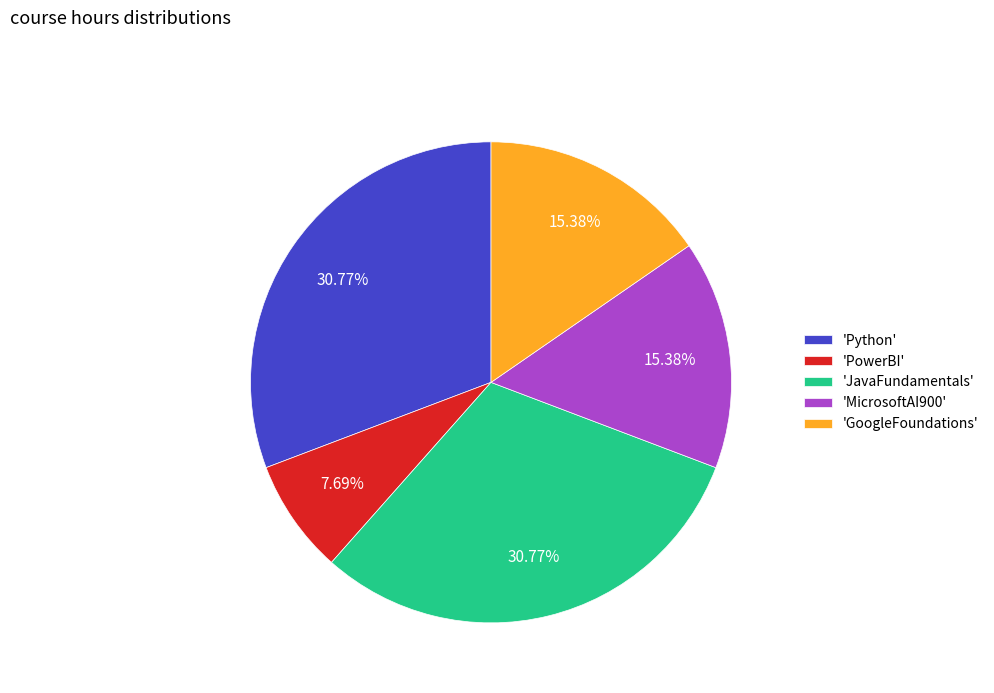

Do 'GoogleFoundations' and 'PowerBI' together represent more than half of the pie?

No